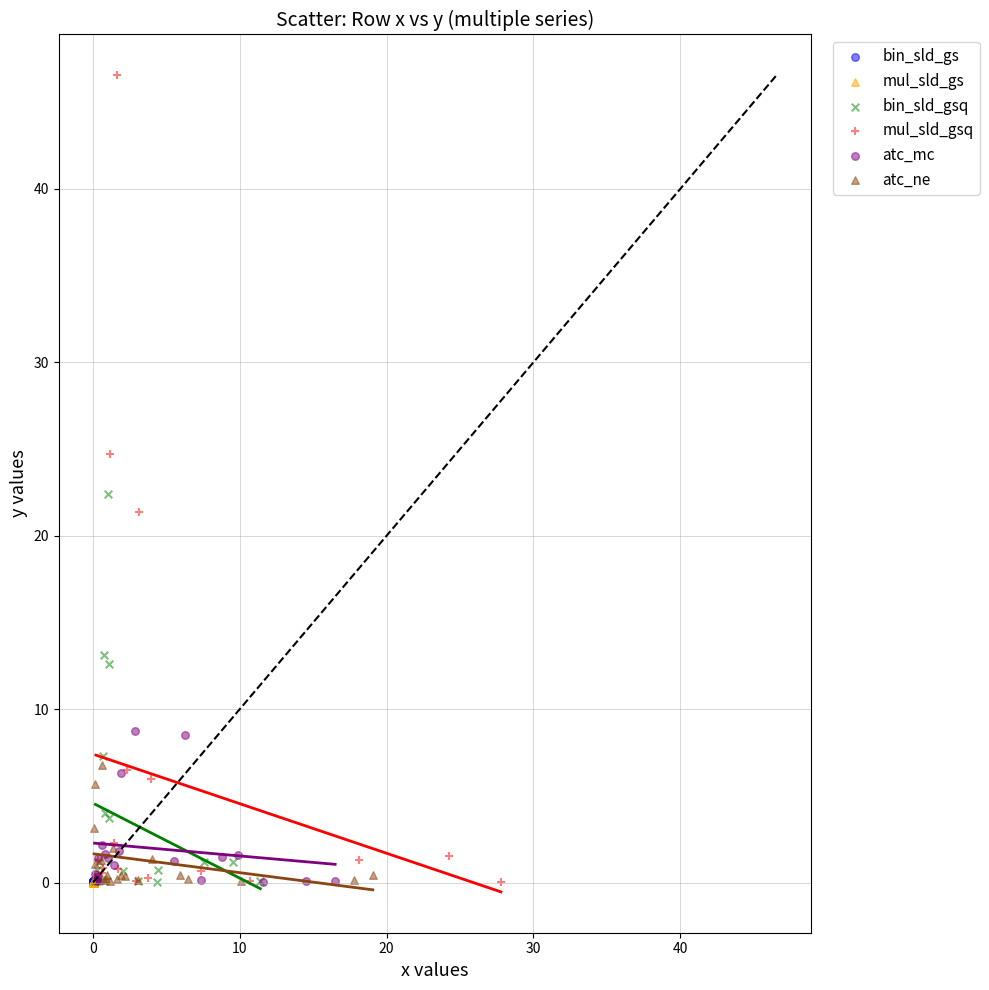

Which series has the largest Y range (max minus min)?

mul_sld_gsq